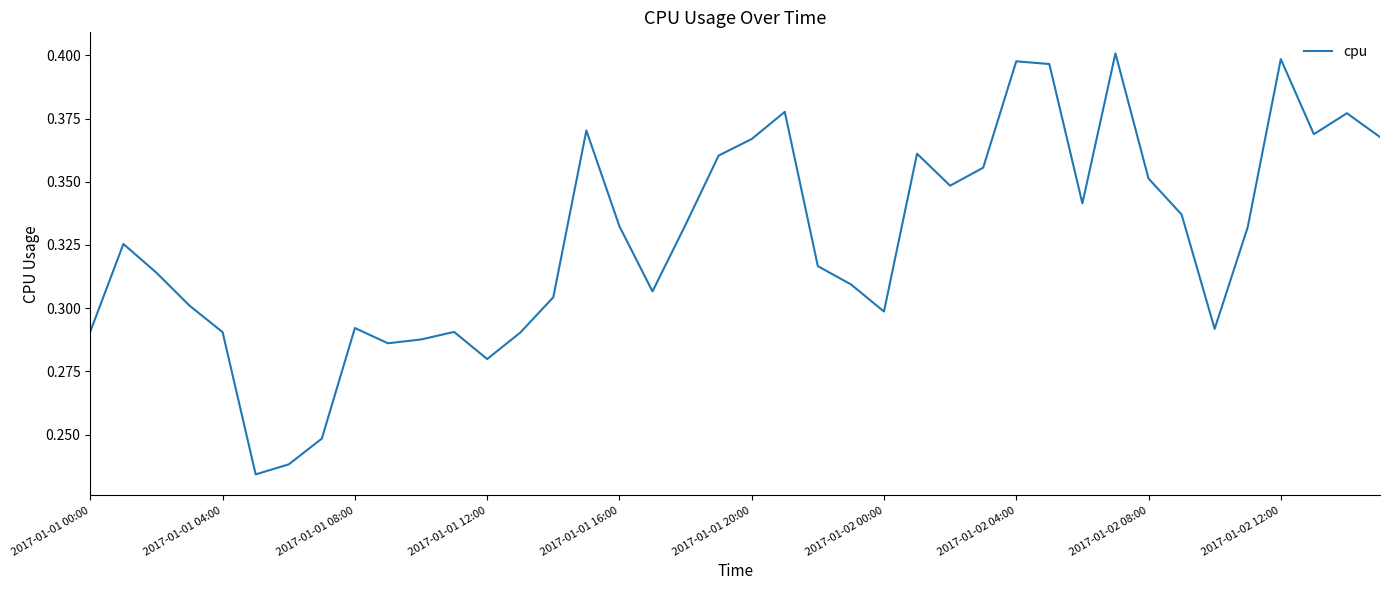

At which category does the chart reach its peak across all series?

31